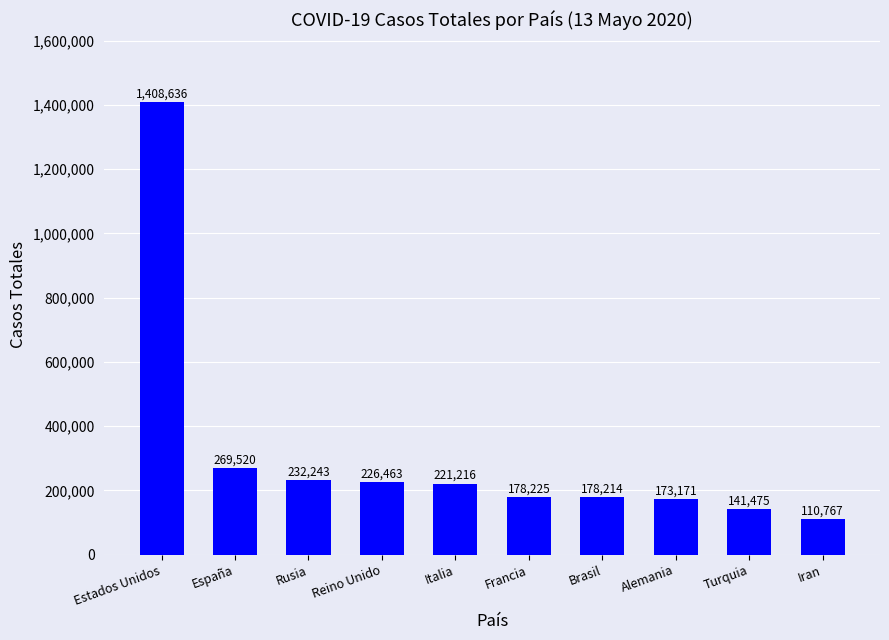

What is the sum of the values at Brasil and Iran?

288981